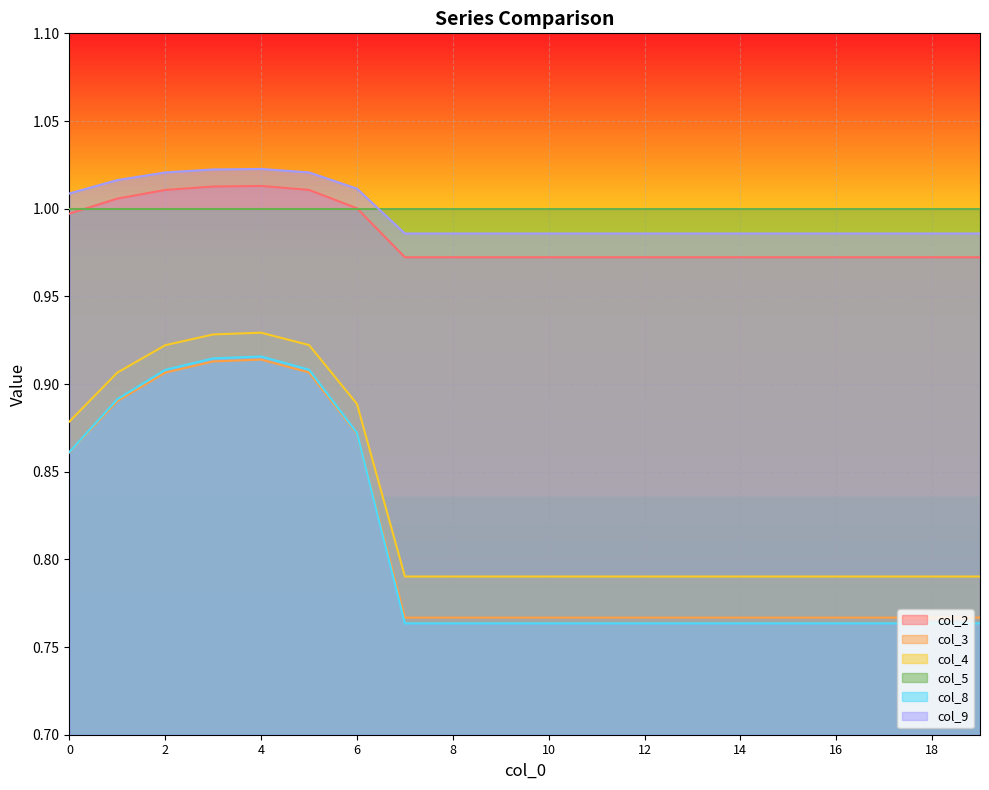

True or false: col_2 and col_3 intersect in this chart.

False